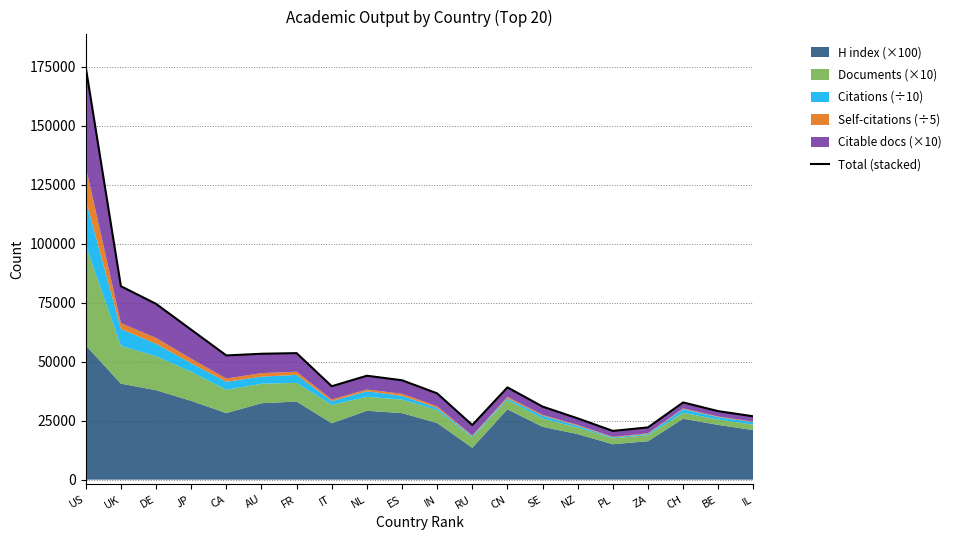

What is the difference between the maximum and minimum values?

154115.9